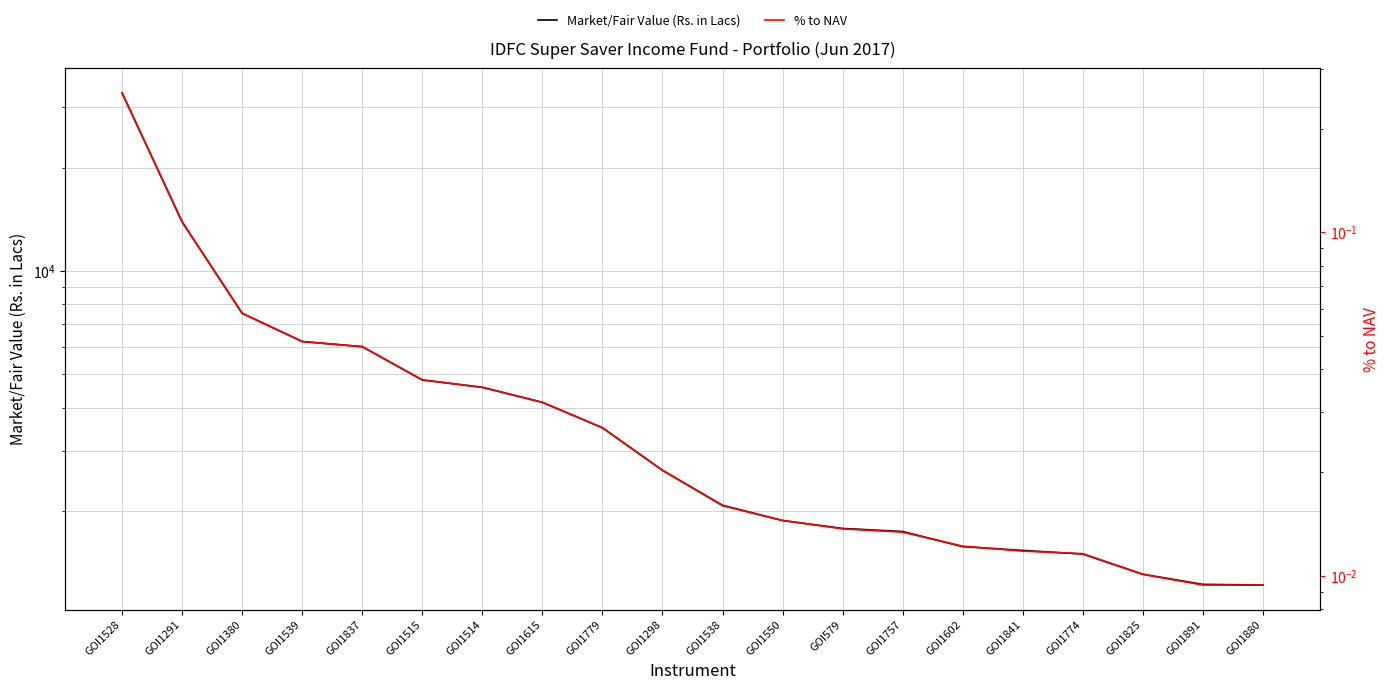

Does the chart display data point markers on the line(s)?

No